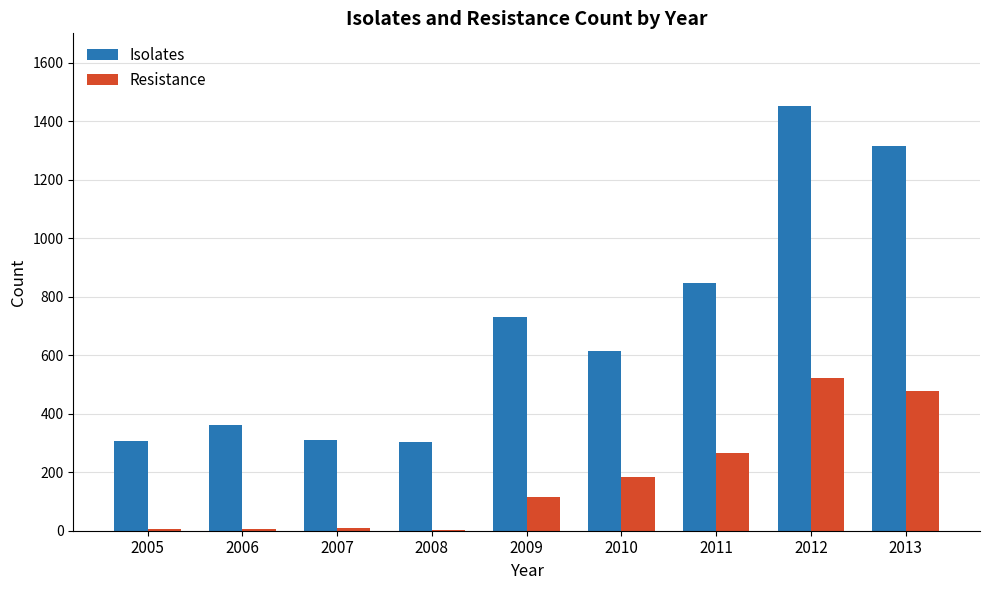

Is it true that Isolates equals 845 at 2011?

True